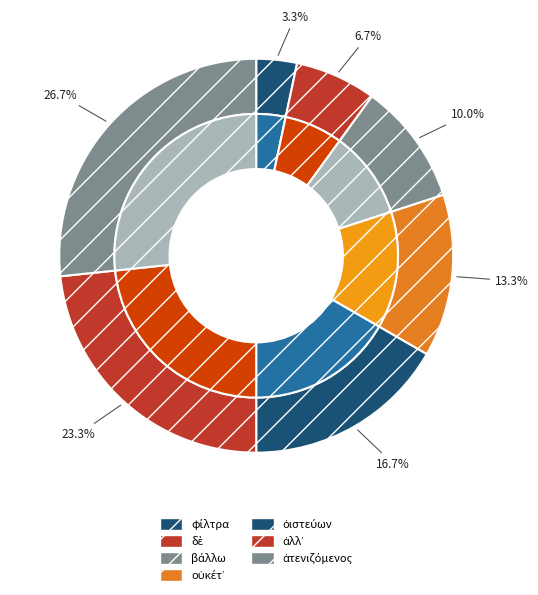

Does any single category account for the majority?

No